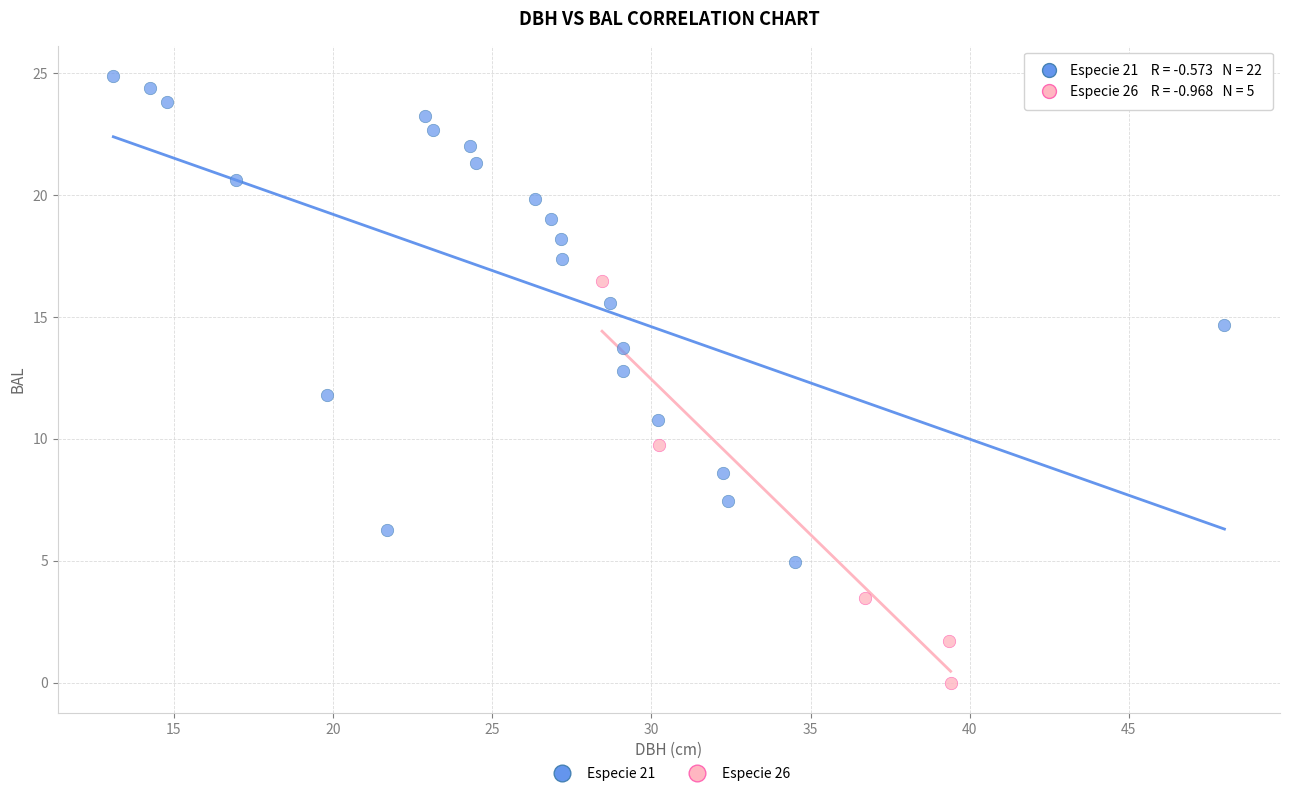

Which series contains the highest Y value?

Especie 21